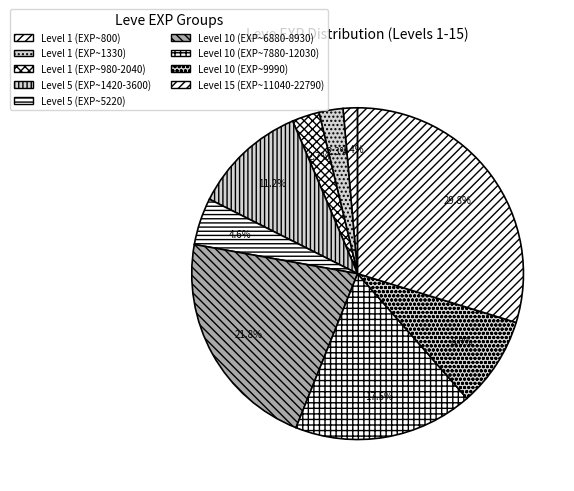

Which slice is the largest?

Level 15 (EXP~11040-22790)